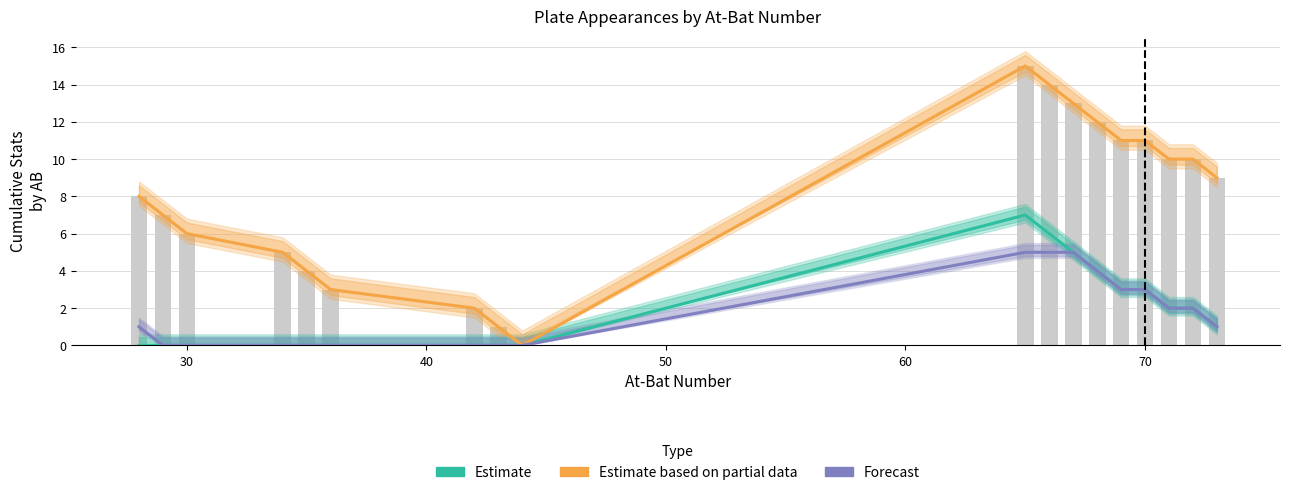

List the series in order of their peak value, highest first.

Estimate based on partial data, Estimate, Forecast